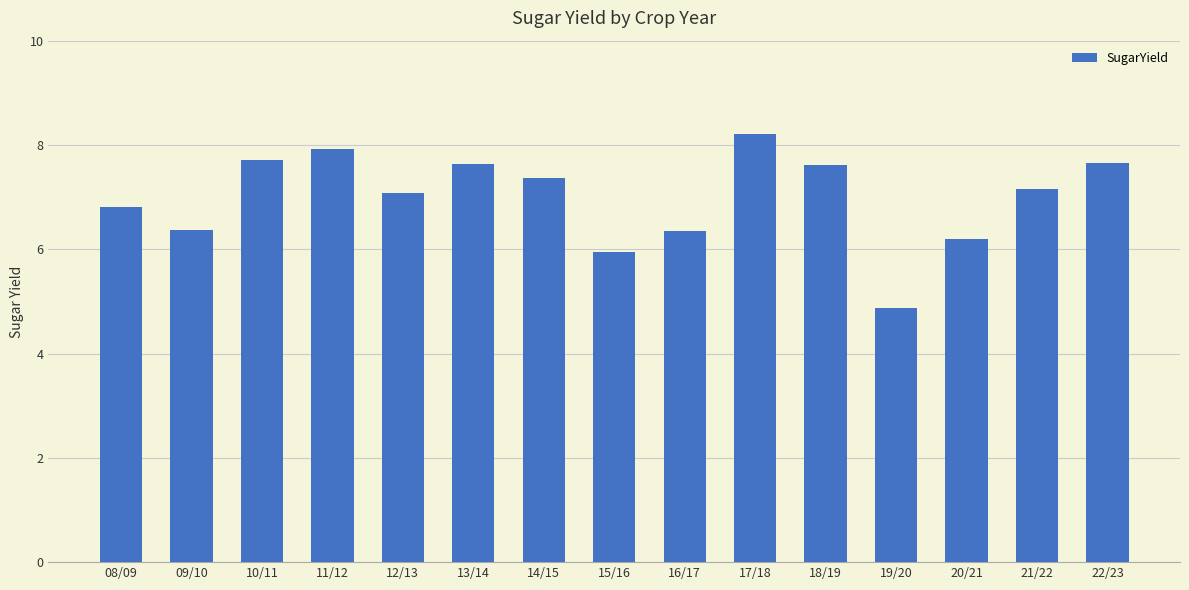

Count the number of values greater than 7.

9